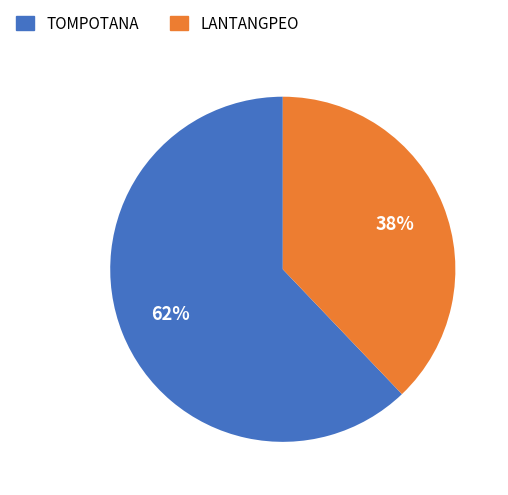

Is it true that LANTANGPEO is 47% of the pie?

False